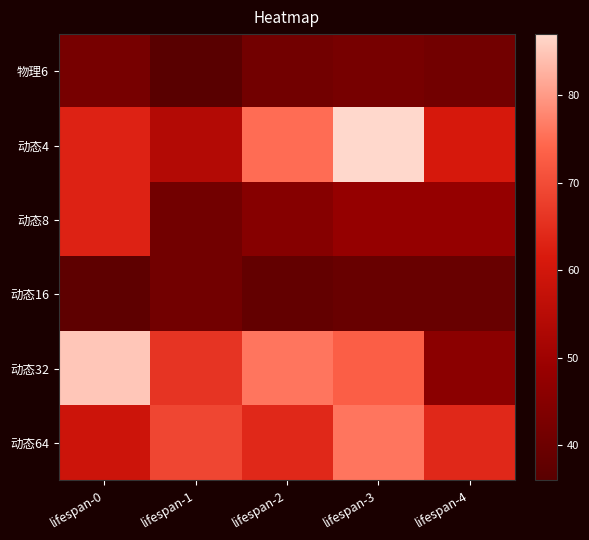

Rank the series by their maximum value, from highest to lowest.

动态4, 动态32, 动态64, 动态8, 物理6, 动态16